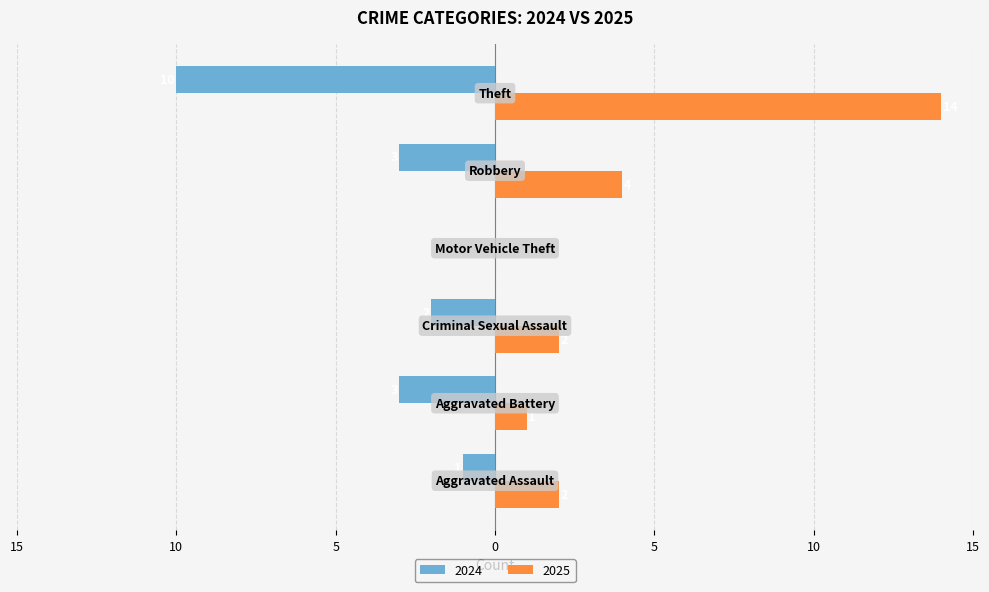

Which category has the highest value in the 2025 series?

Theft